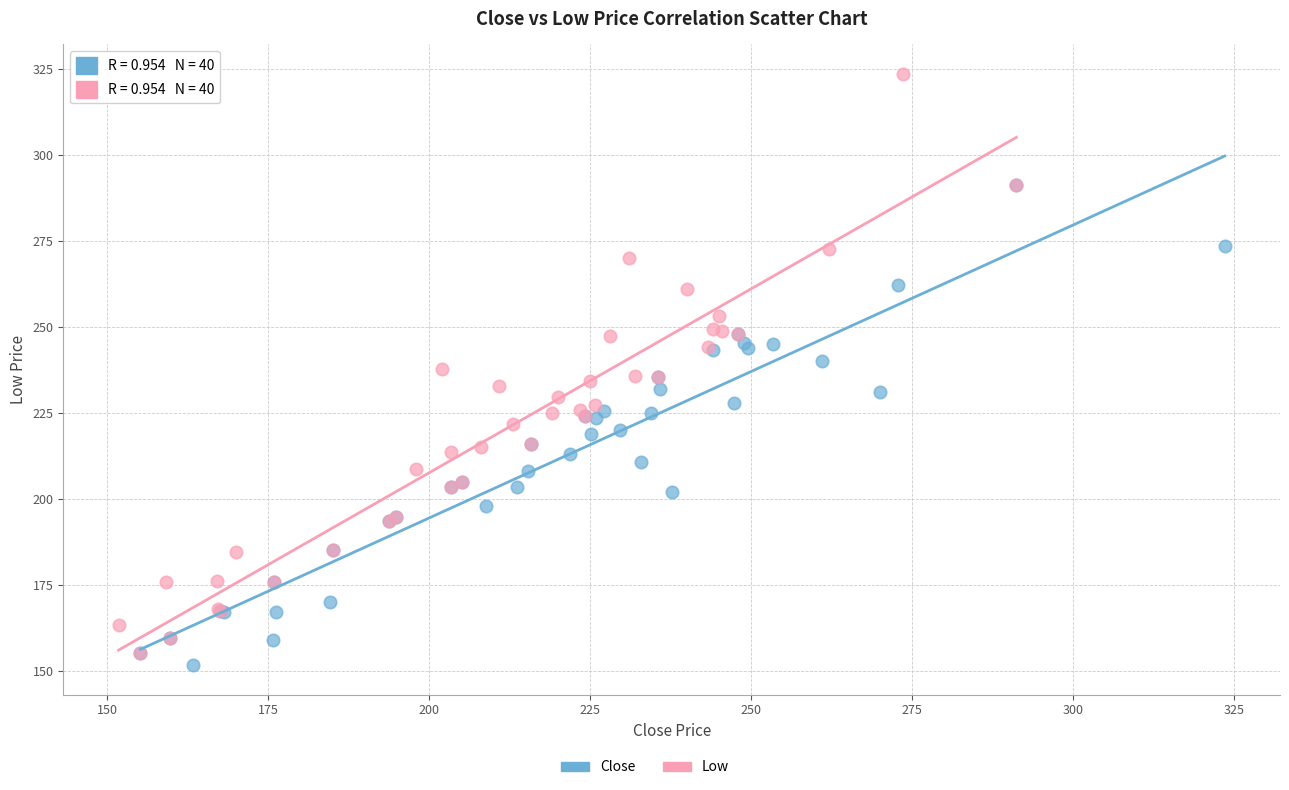

Which series has the widest spread of Y values?

Low